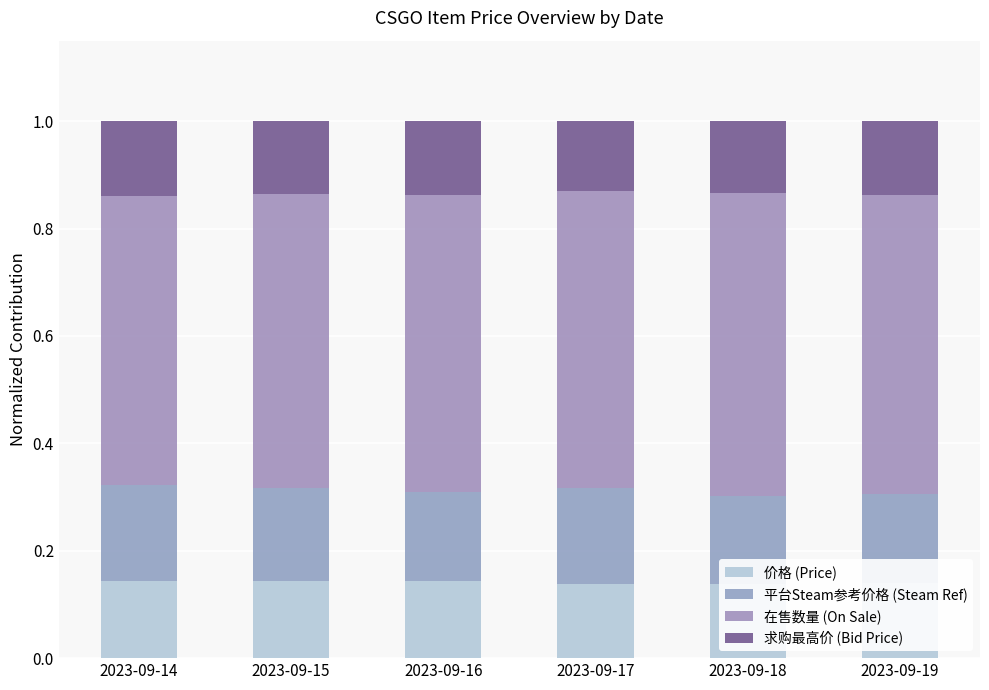

Does the chart contain stacked bars?

Yes